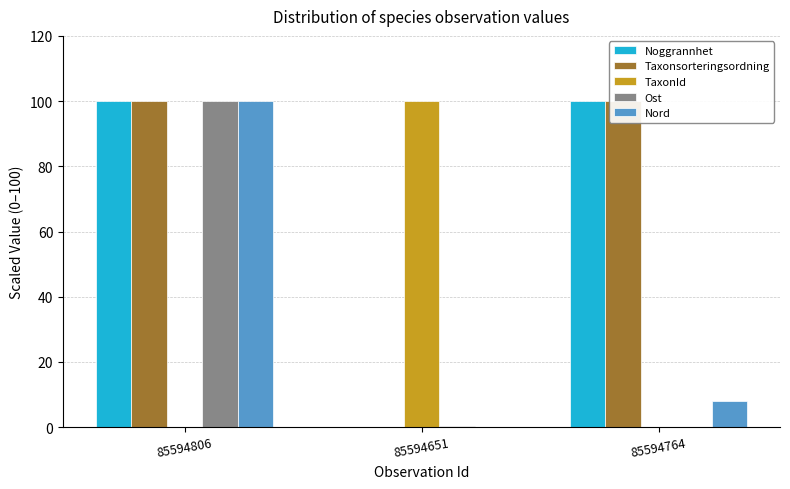

Reading left to right, list all the values displayed in this chart.

Noggrannhet: 100.0	0.0	100.0
Taxonsorteringsordning: 100.0	0.0	100.0
TaxonId: 0.0	100.0	0.0
Ost: 100.0	0.3	0.0
Nord: 100.0	0.0	8.0